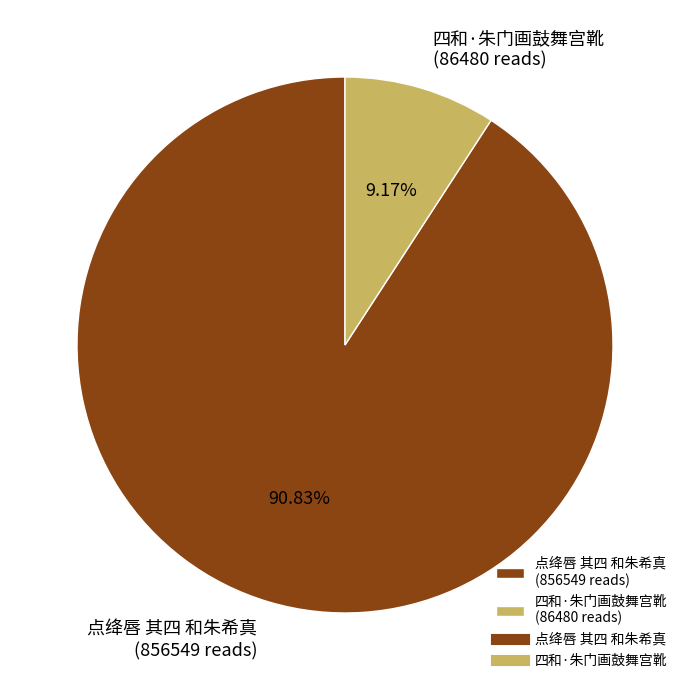

Which category has the biggest portion of the pie?

点绛唇 其四 和朱希真